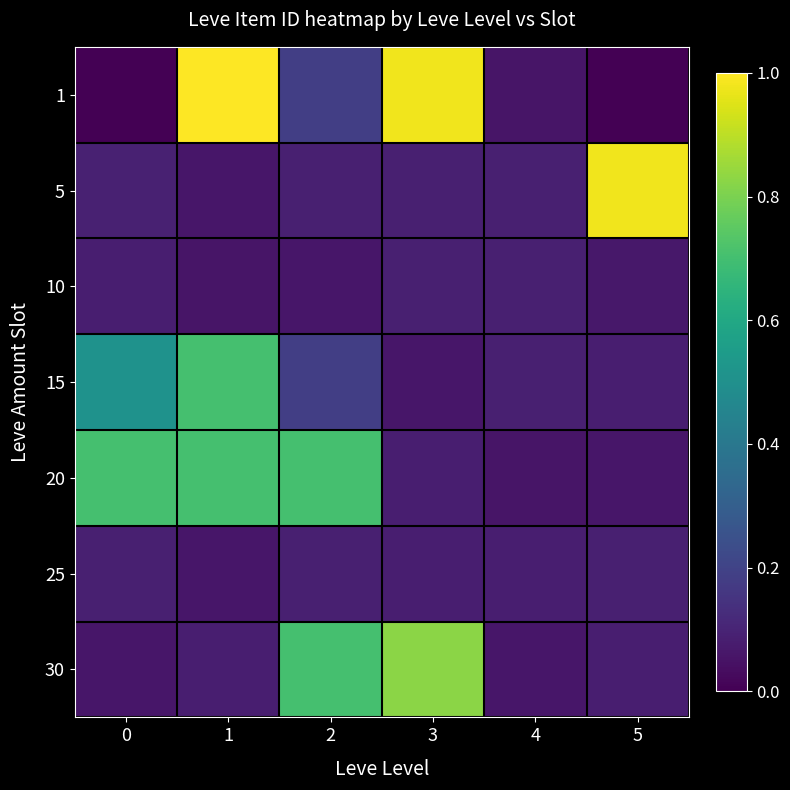

Rank the series at 5 from highest to lowest value.

5, 25, 15, 30, 10, 20, 1